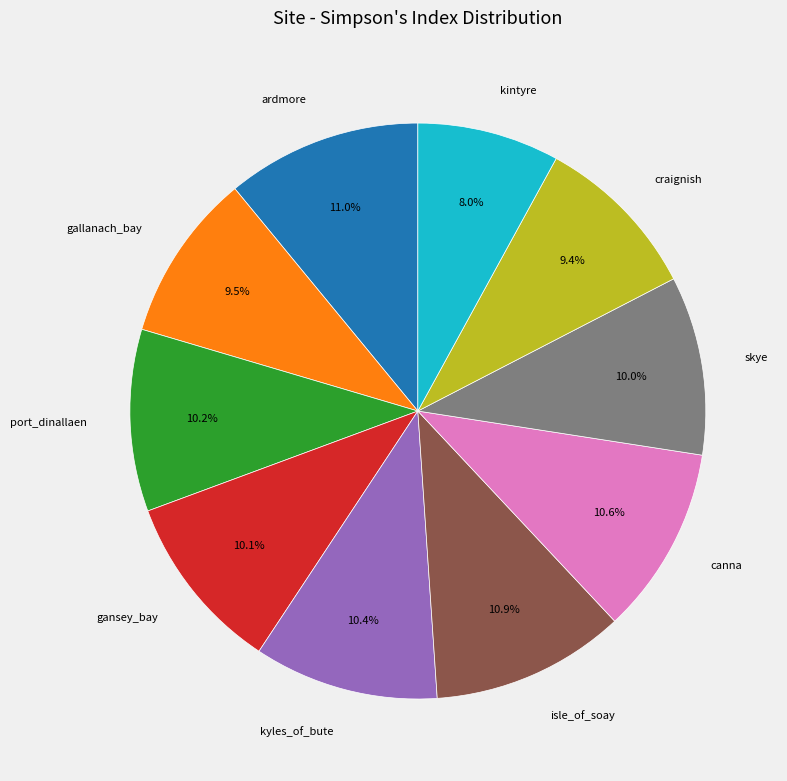

What percentage is the craignish slice, to the nearest percent?

9%